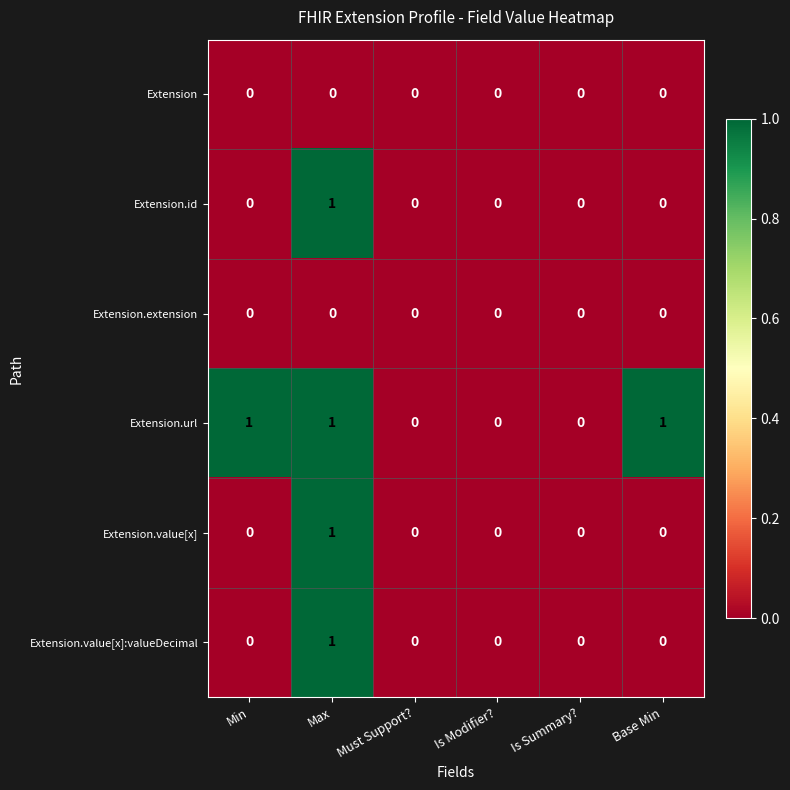

At which category is the sum across all series the highest?

Max